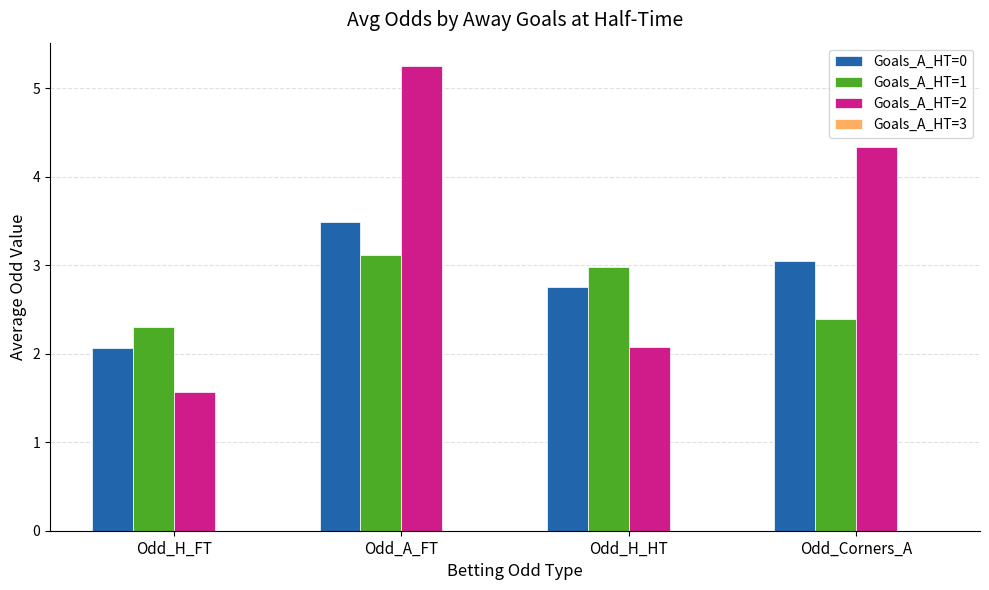

At which category does the chart reach its minimum across all series?

Odd_H_FT